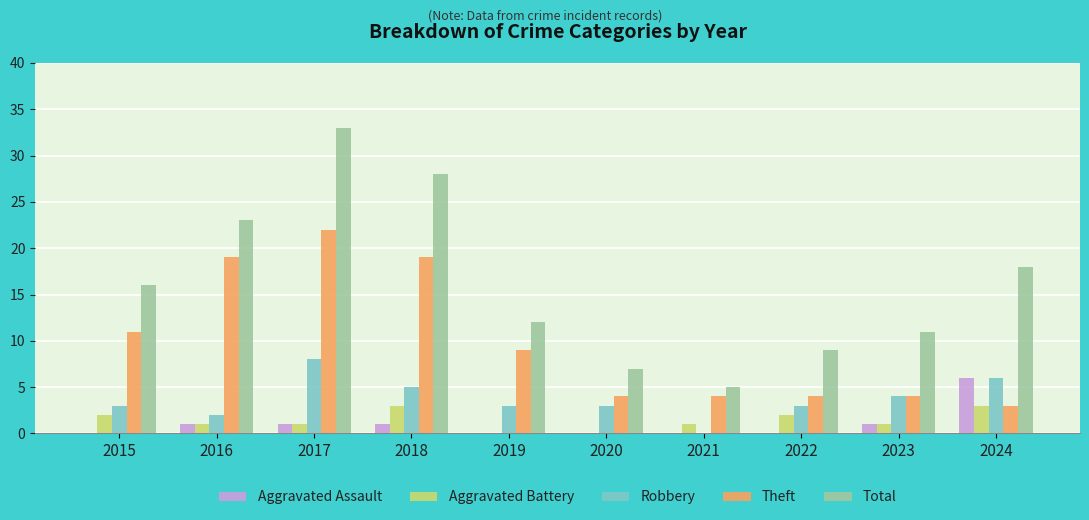

Where is Theft nearest to the value 12?

2015